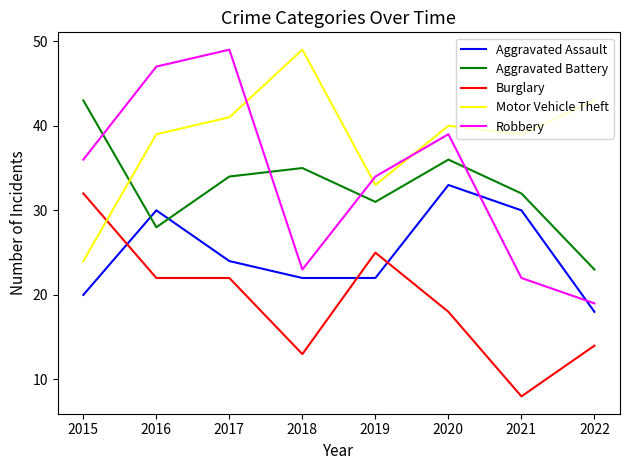

The Burglary series shows 32 at 2015. True or false?

True